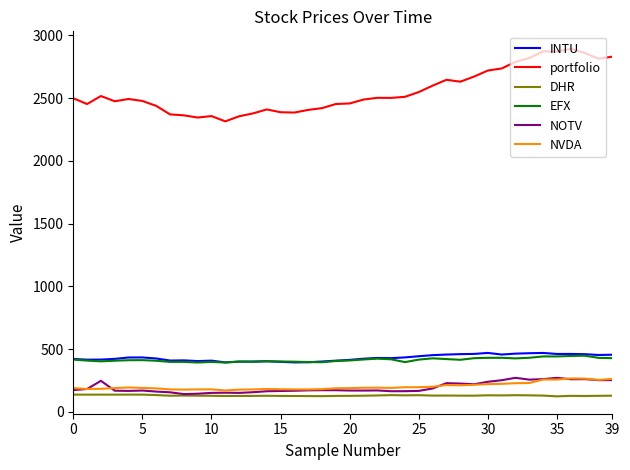

What is the minimum value shown in the chart?

124.2